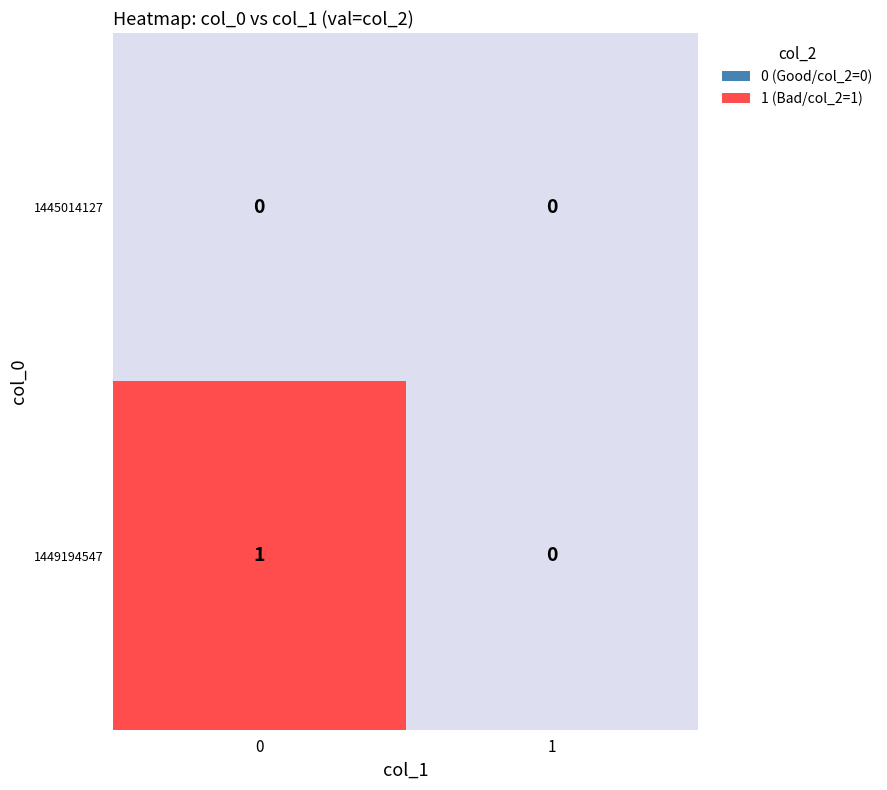

Rank the series at 0 from highest to lowest value.

1449194547, 1445014127